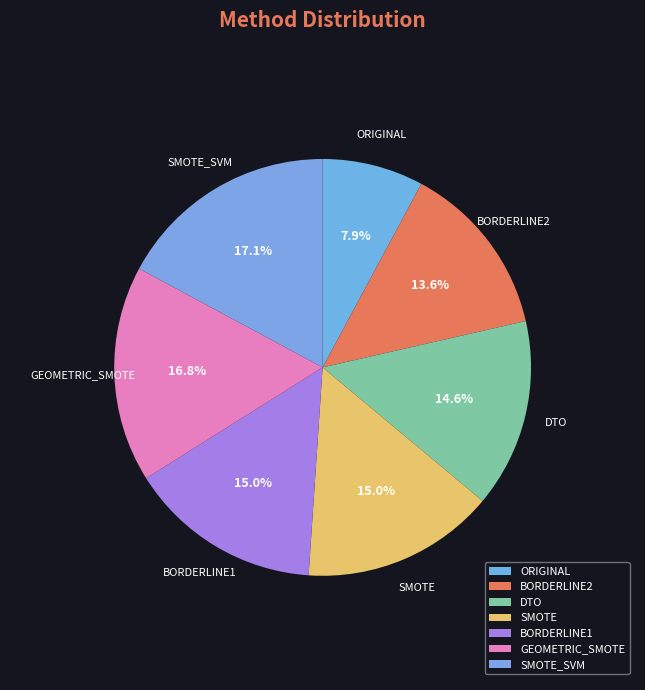

Approximately how many times larger is the value at SMOTE_SVM compared to BORDERLINE2?

1.3